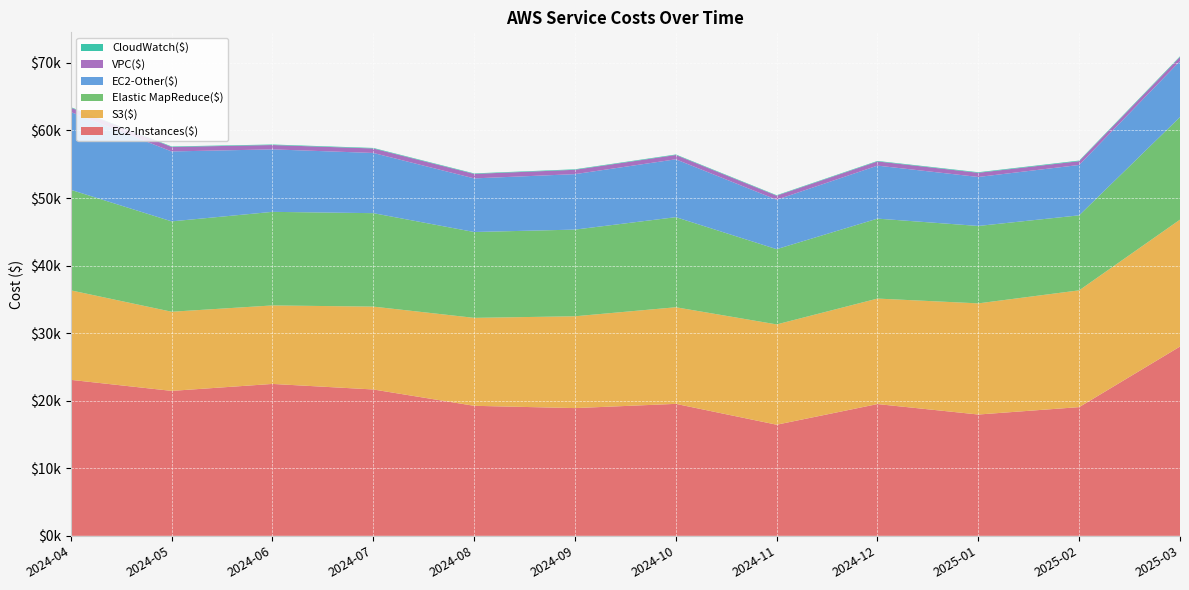

Reading left to right, list all the values displayed in this chart.

EC2-Instances($): 23089.1	21455.3	22484.9	21663.8	19246.0	18907.6	19534.2	16449.6	19503.9	17957.2	19052.2	28019.7
S3($): 13250.2	11716.1	11619.9	12268.3	13019.3	13593.5	14300.5	14845.5	15616.3	16452.6	17286.9	18783.5
Elastic MapReduce($): 14877.6	13376.4	13851.7	13830.1	12707.5	12828.2	13335.5	11139.1	11834.1	11458.6	11102.1	15185.3
EC2-Other($): 11513.0	10348.3	9249.1	8911.2	7935.9	8209.8	8565.4	7314.1	7845.0	7251.3	7454.8	8275.7
VPC($): 643.4	664.4	643.1	664.5	664.5	643.0	633.5	599.7	619.7	619.7	559.8	619.9
CloudWatch($): 80.9	74.2	77.1	77.1	74.4	74.8	77.0	70.5	74.7	82.6	89.7	96.2